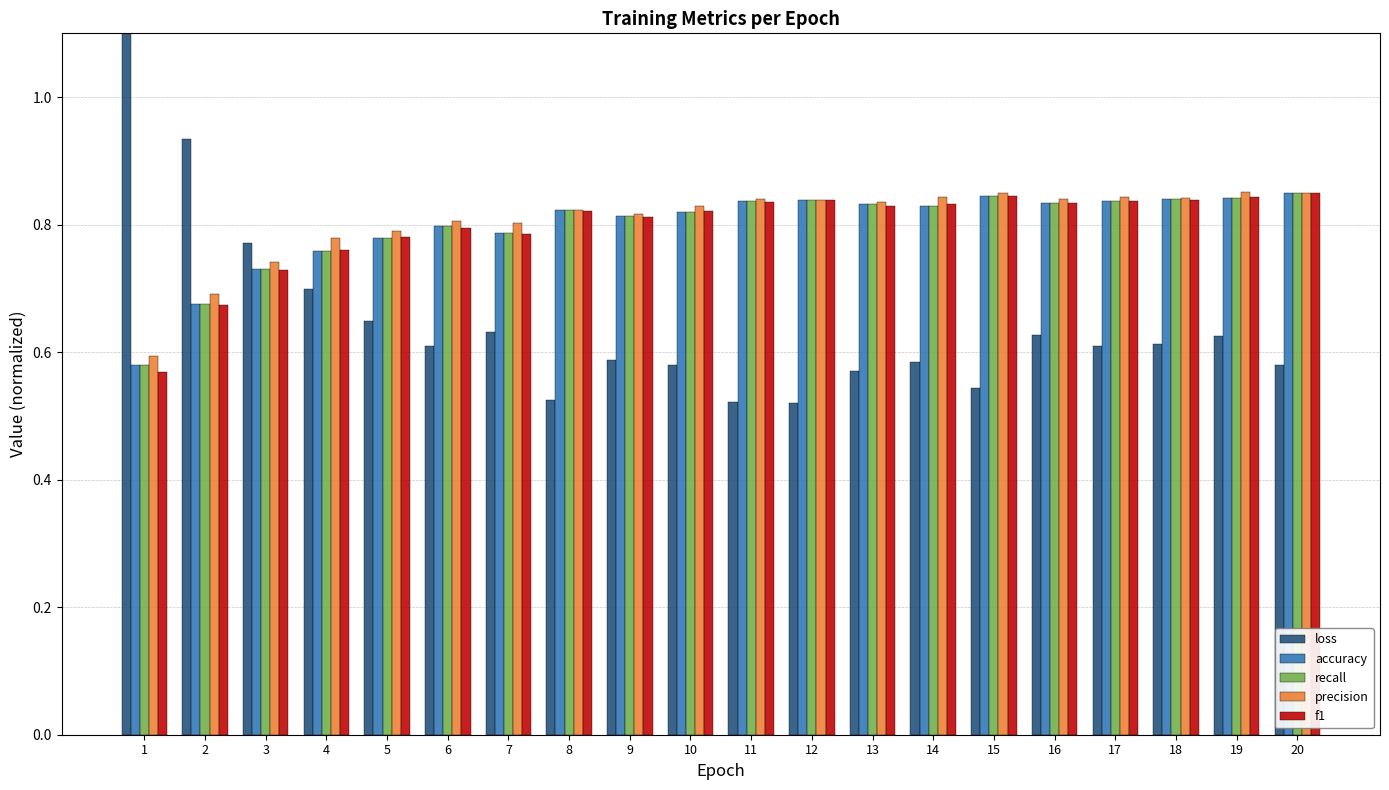

What is the value of the precision bar at the 11th from the left?

0.8